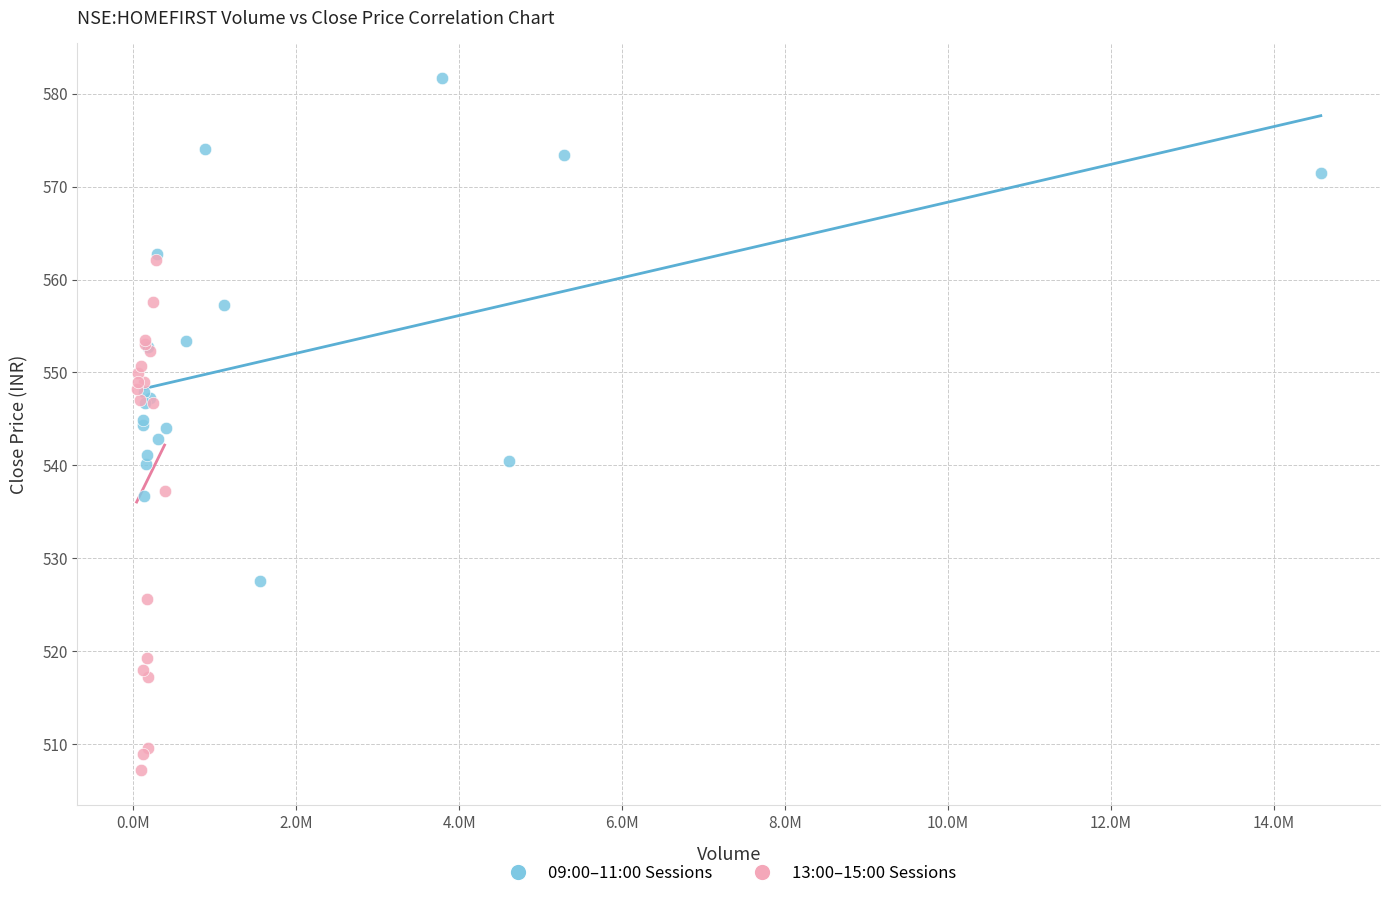

Which series reaches the minimum Y coordinate?

13:00–15:00 Sessions